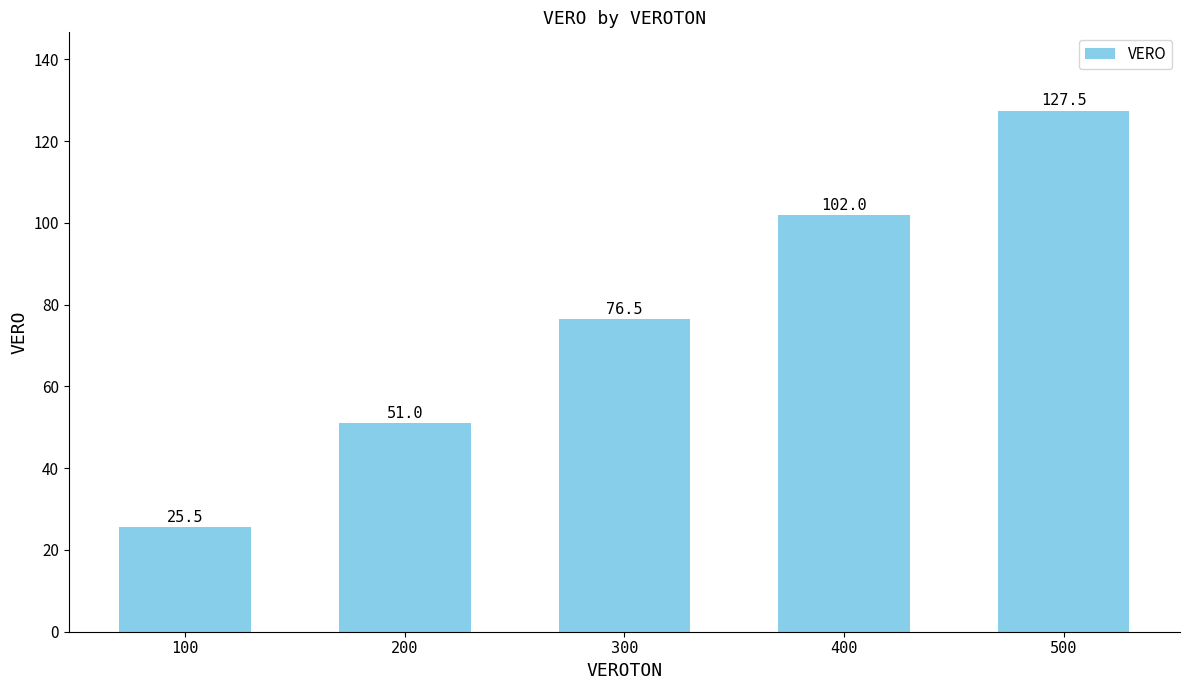

Reading right to left, extract all data points from this chart.

127.5	102.0	76.5	51.0	25.5